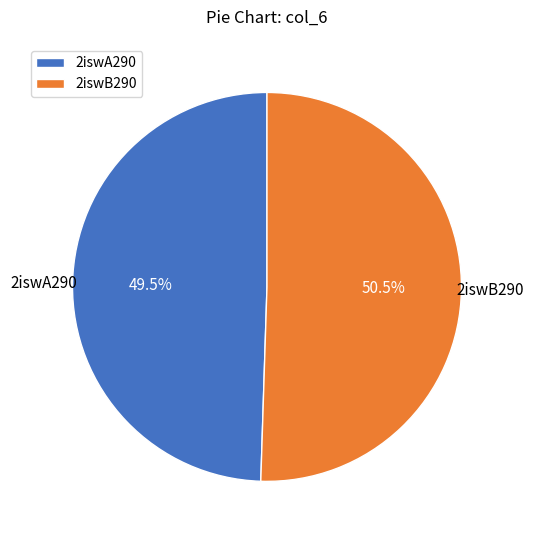

Is 2iswA290 the majority of the pie?

No